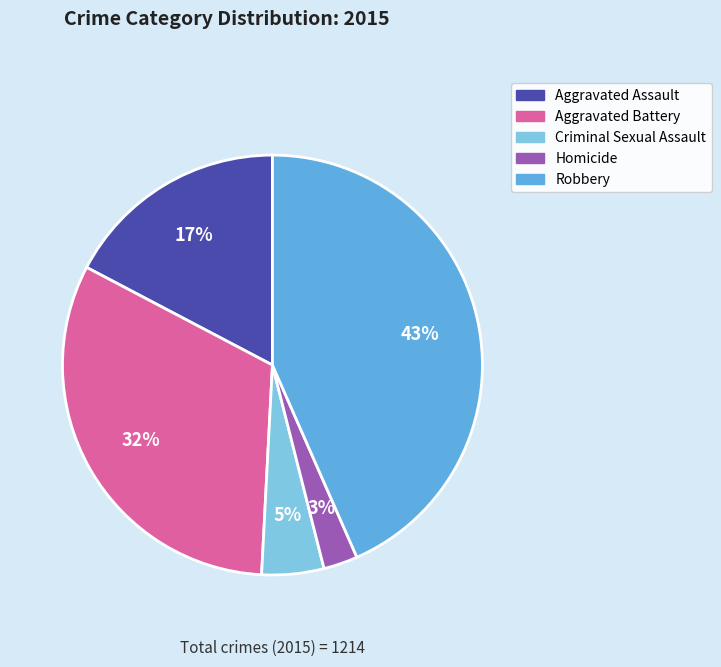

What is the largest slice in the pie chart?

Robbery